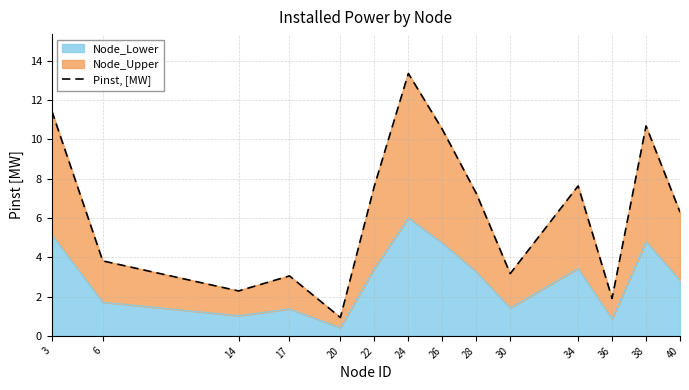

What is the maximum value shown in the chart?

13.4